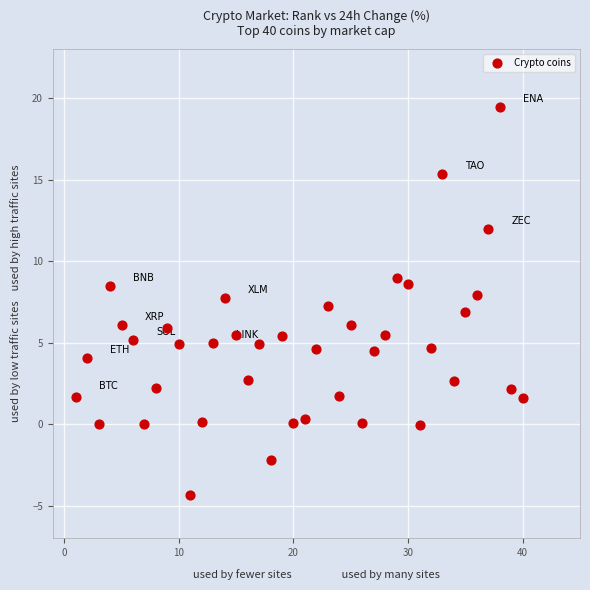

What is the range of X values (max minus min)?

39.0